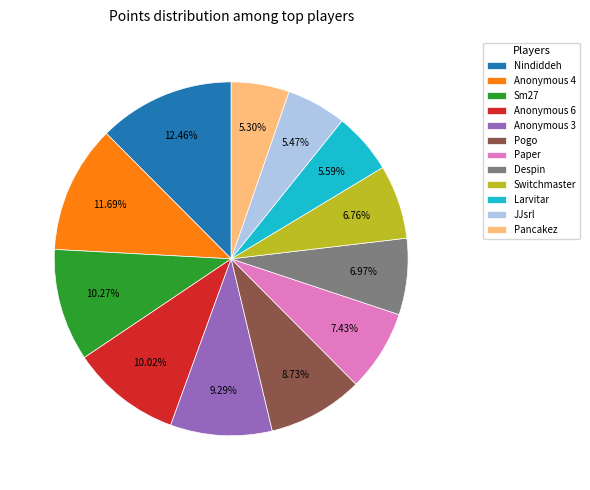

Combined, what portion of the pie is Nindiddeh and Anonymous 3?

21.8%